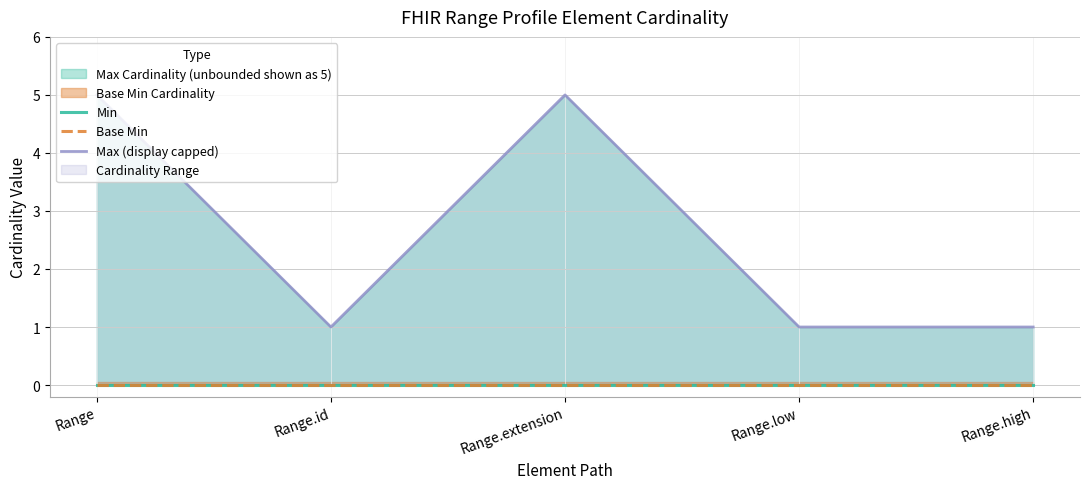

True or false: Min has more than 1 interior local peaks.

False